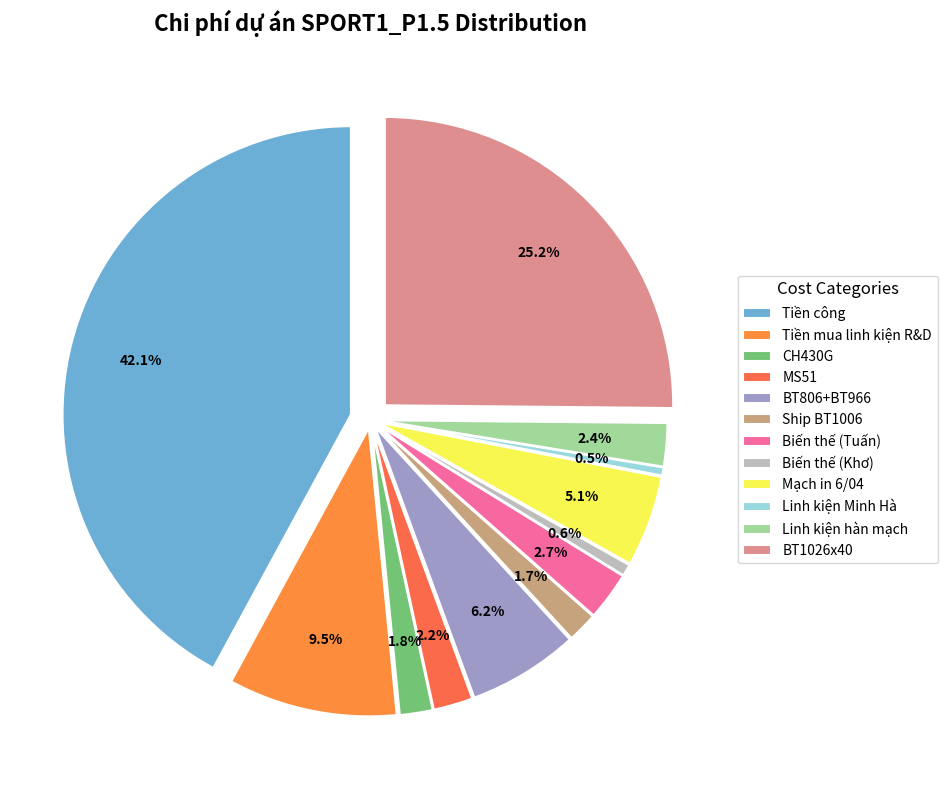

What is the change in value from CH430G to MS51?

+126000